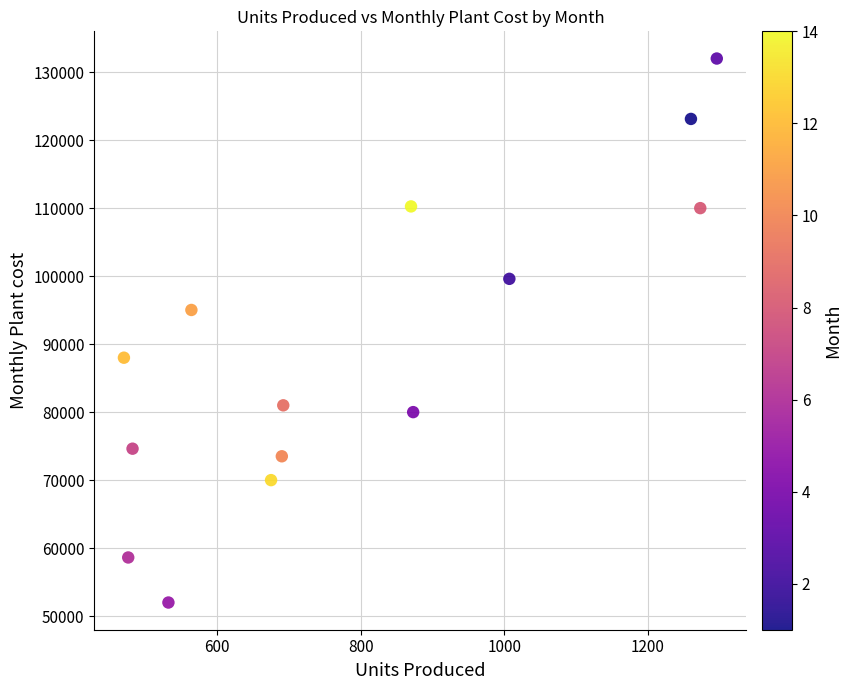

What is the range of Y values (max minus min)?

80000